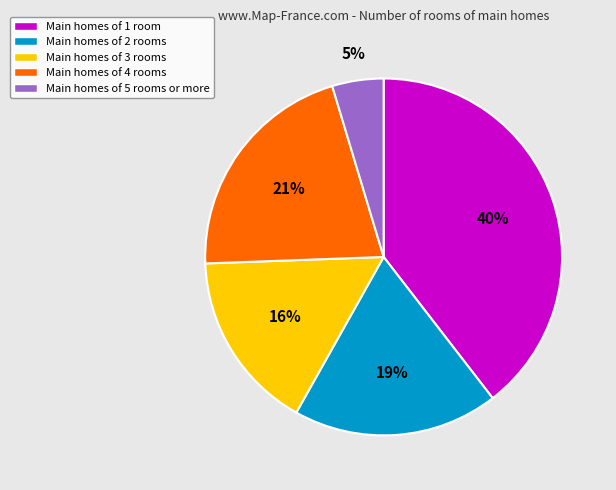

Does Main homes of 4 rooms account for over 50% of the chart?

No